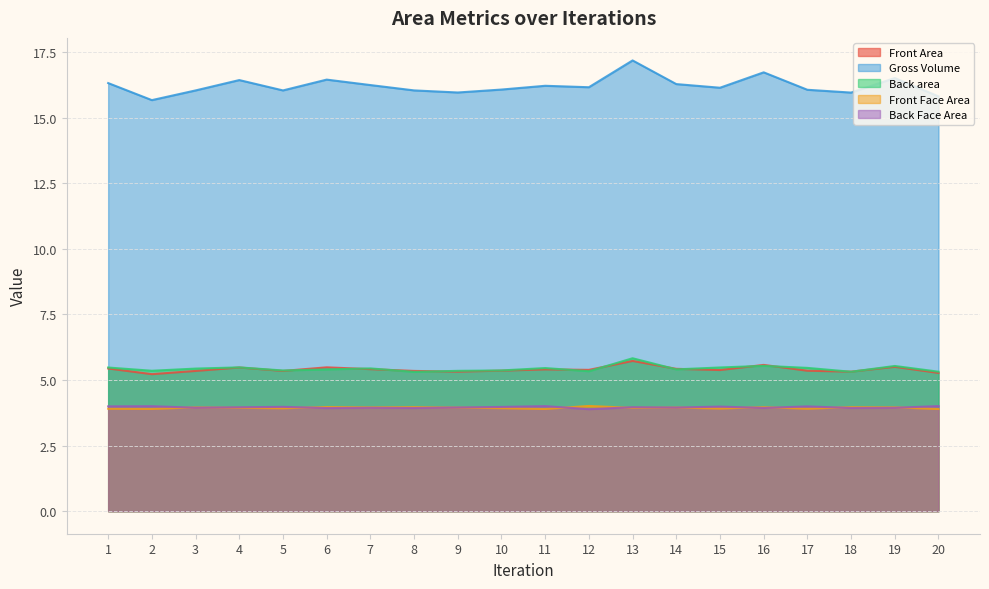

What is the difference between the maximum and second lowest values in the Front Area series?

0.5